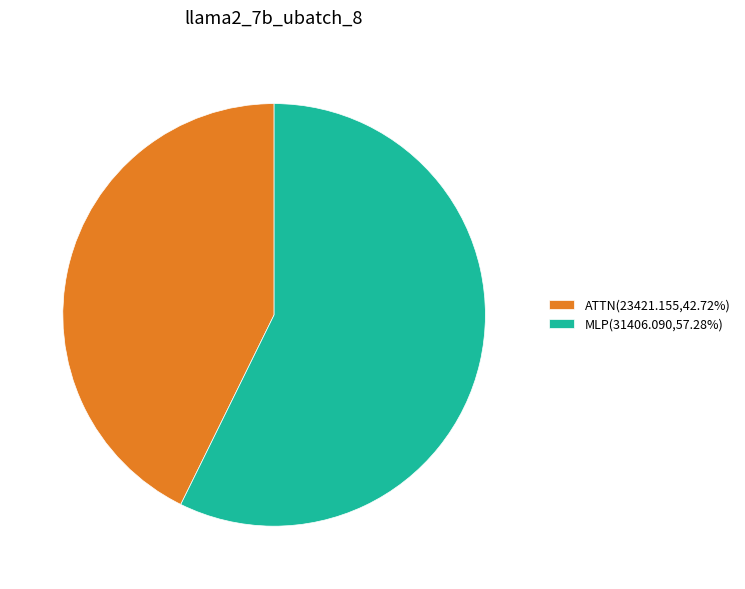

What is the ratio of the value at MLP(31406.090,57.28%) to the value at ATTN(23421.155,42.72%)?

1.3